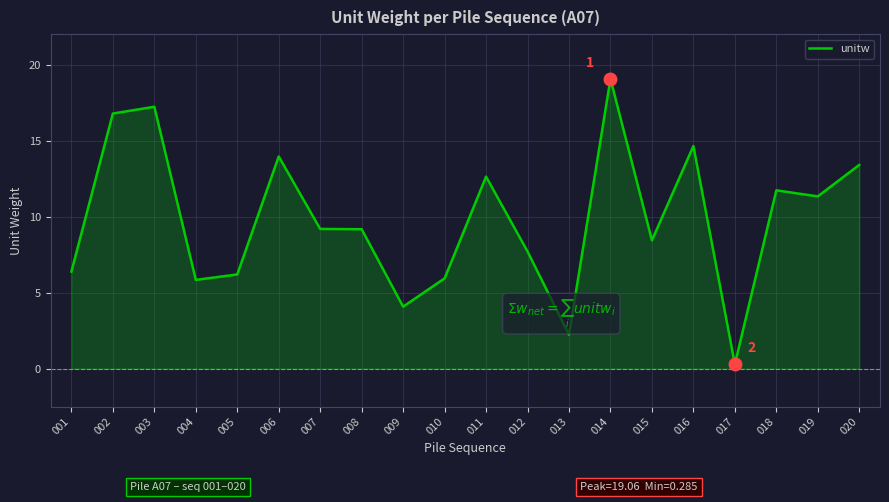

Is it true that the value at 011 is 12.6?

True